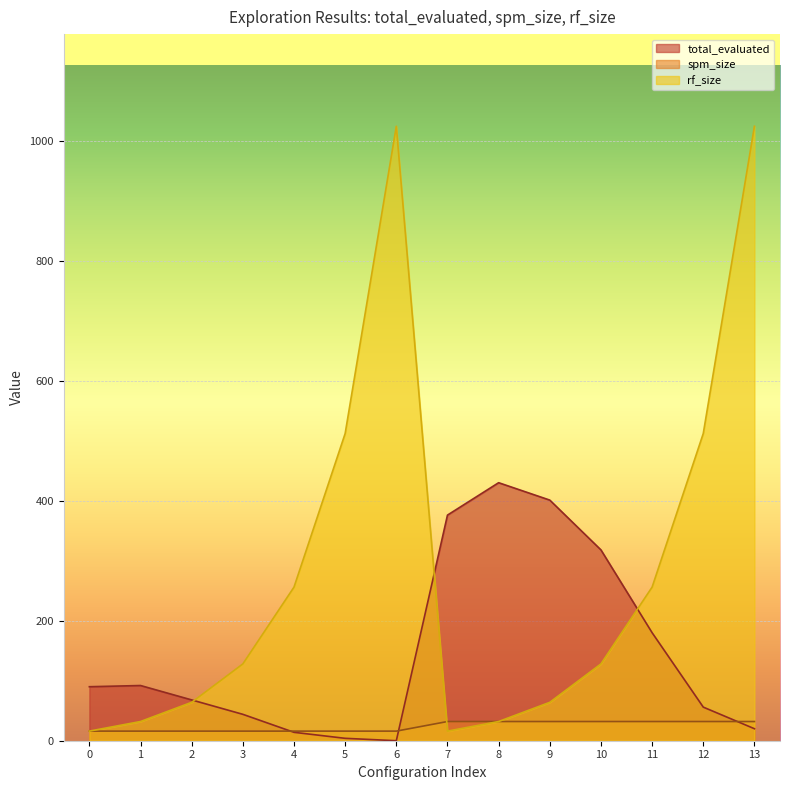

At how many categories does at least one series exceed 156?

10